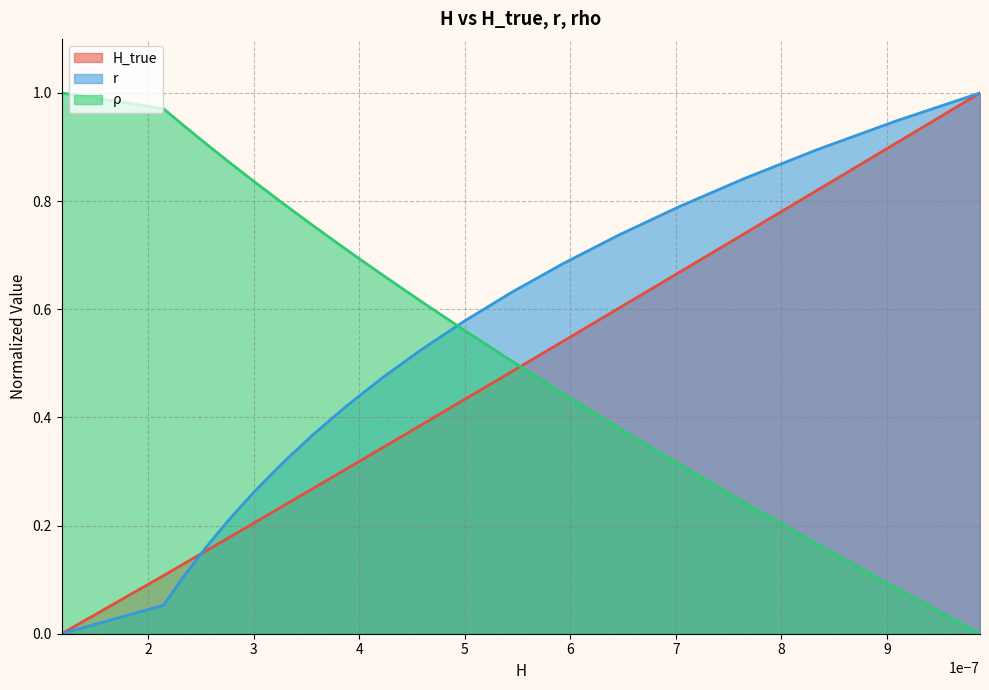

How many lines are shown in the chart?

3